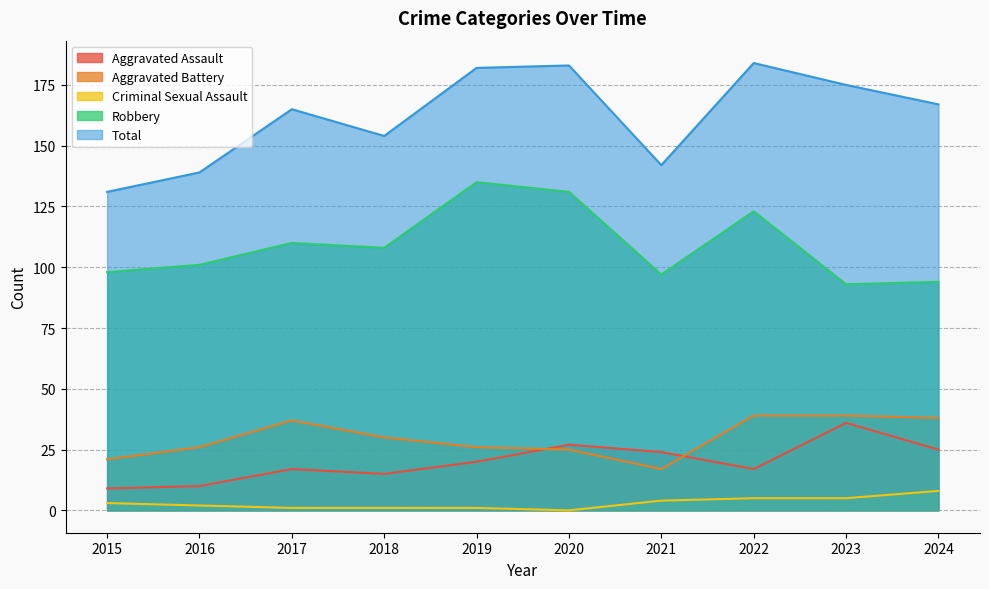

Rank the series by their maximum value, from lowest to highest.

Criminal Sexual Assault, Aggravated Assault, Aggravated Battery, Robbery, Total